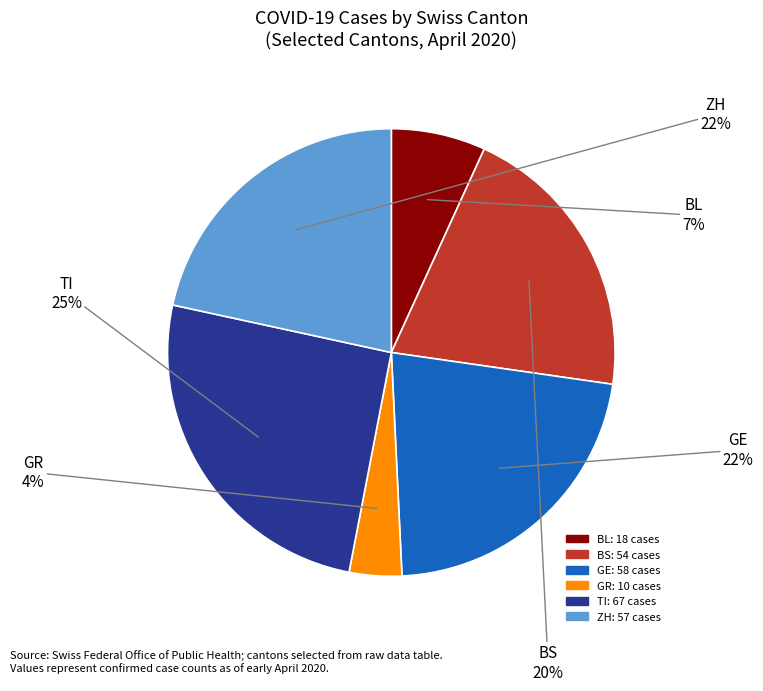

Is there any slice that represents more than half of the pie?

No